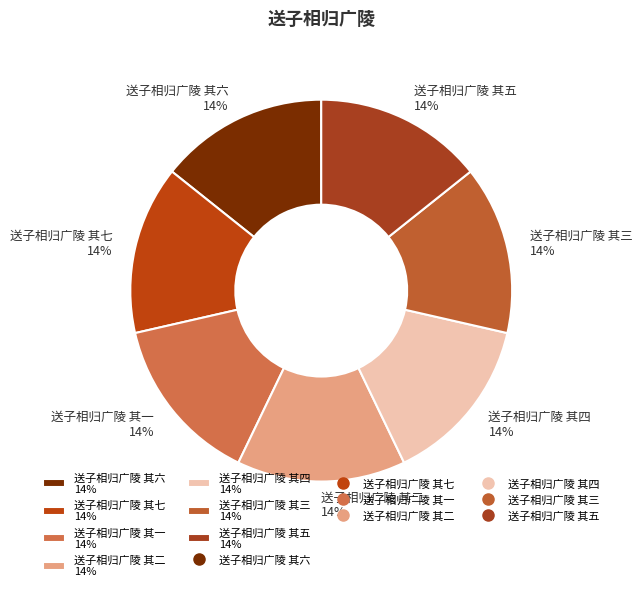

The 送子相归广陵 其三 14% slice represents 14% of the pie. True or false?

True